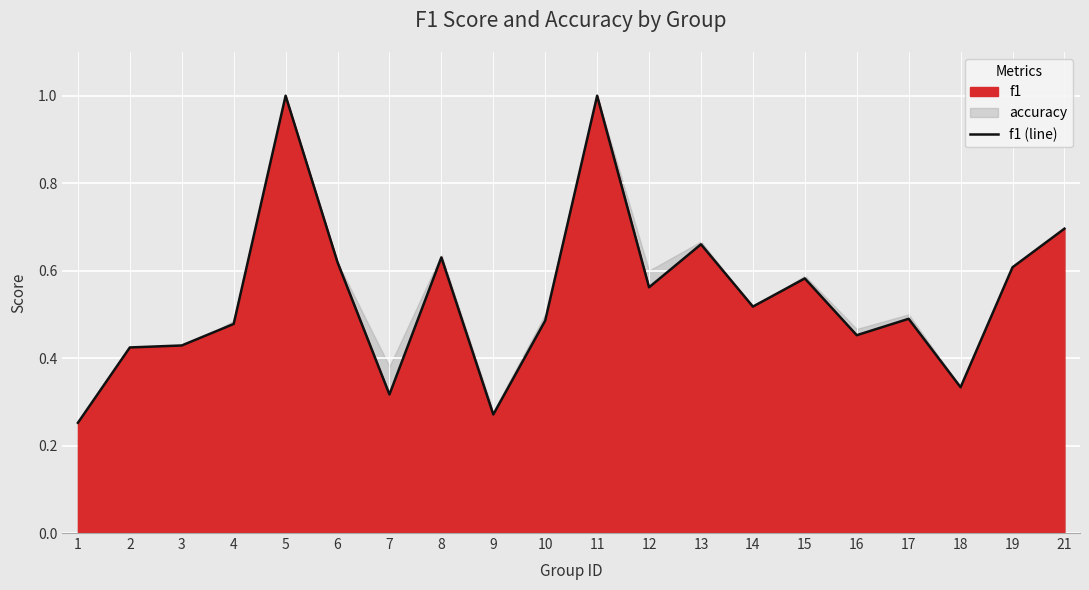

Reading right to left, list all the values displayed in this chart.

21=0.7	19=0.6	18=0.3	17=0.5	16=0.5	15=0.6	14=0.5	13=0.7	12=0.6	11=1.0	10=0.5	9=0.3	8=0.6	7=0.3	6=0.6	5=1.0	4=0.5	3=0.4	2=0.4	1=0.3